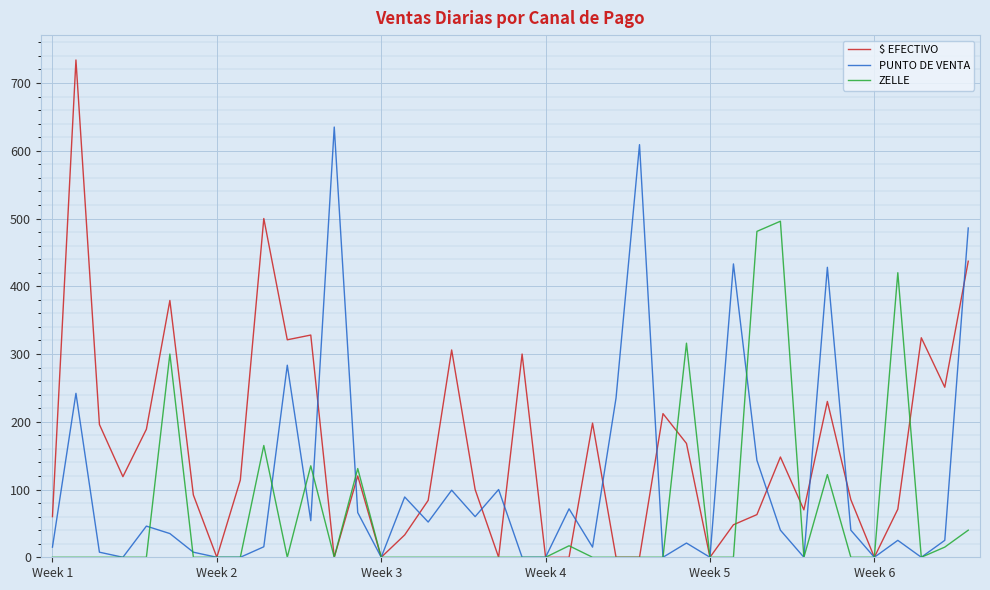

What is the greatest value displayed?

734.0